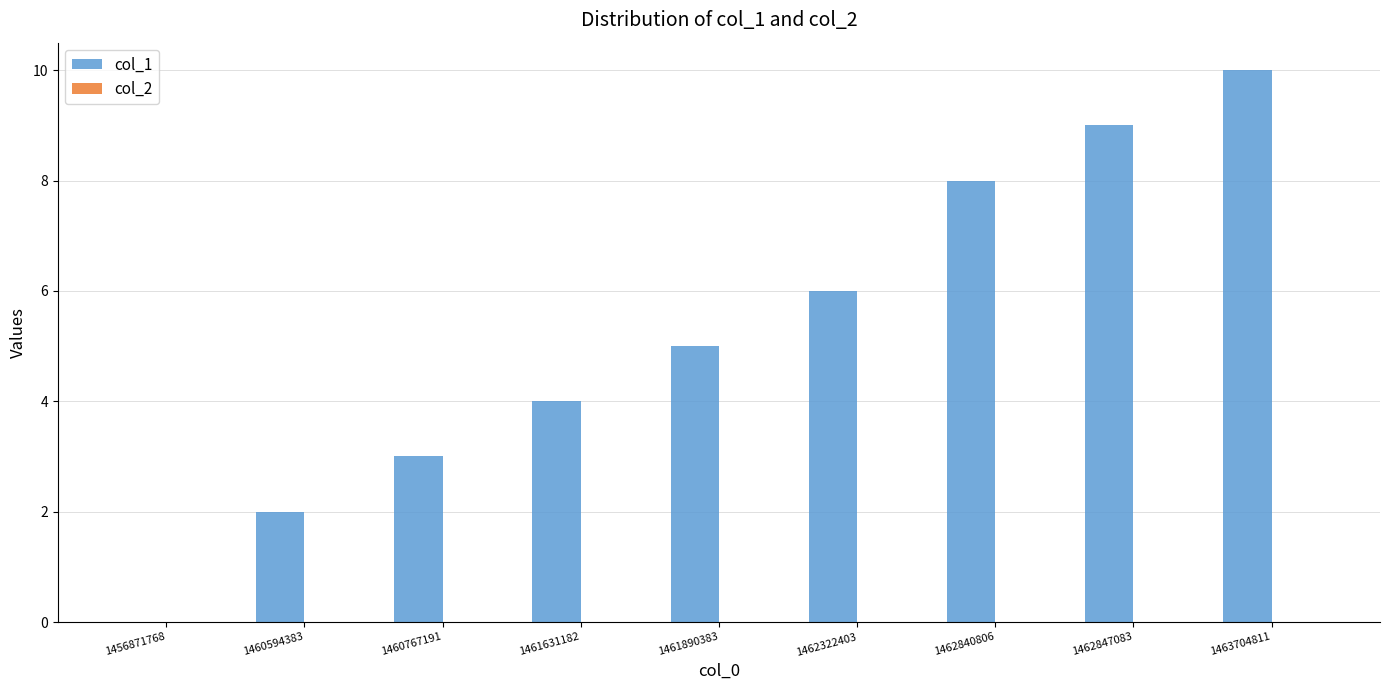

Which has a higher value, 1461631182 or 1461890383?

1461890383